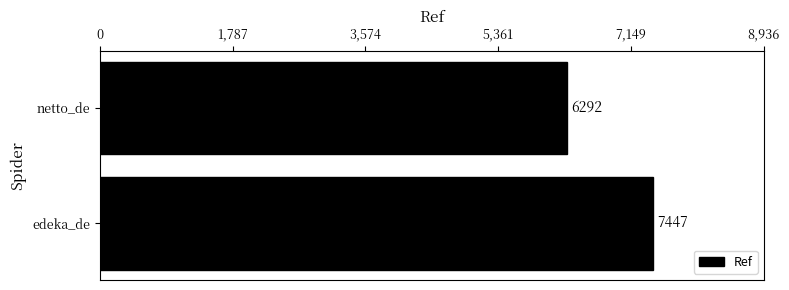

What is the ratio of the value at netto_de to the value at edeka_de?

0.8